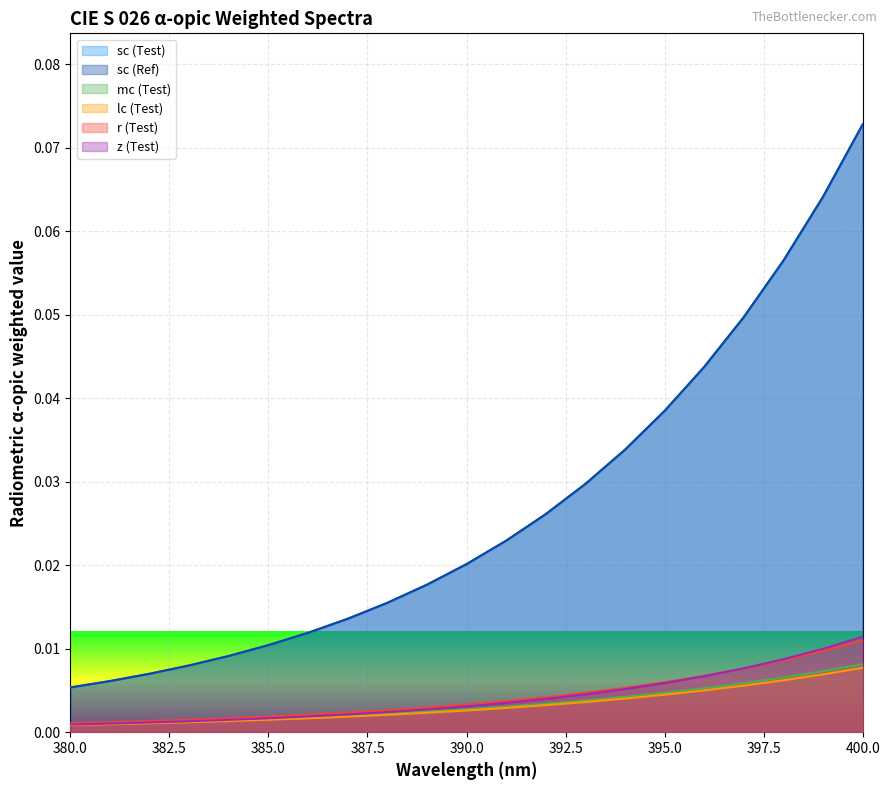

True or false: z (Test) has a value of 0.0 at 395.

True